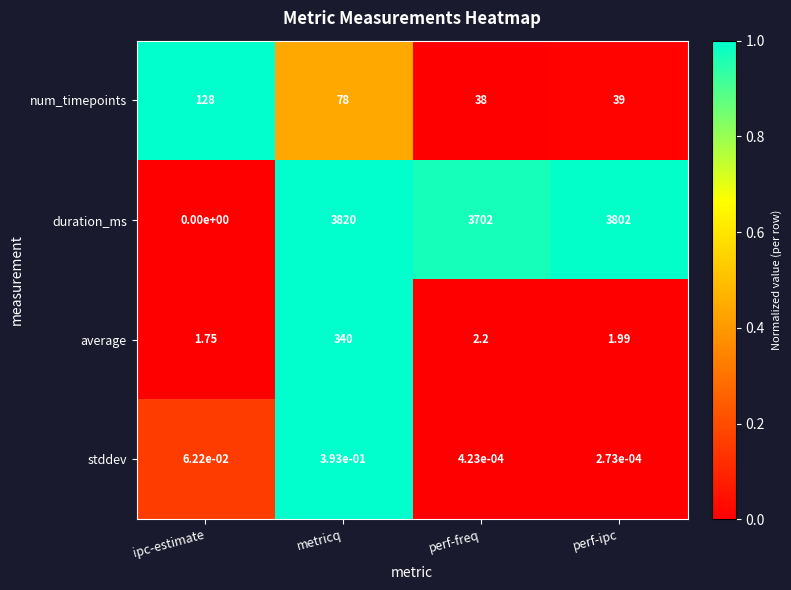

At which category is the sum across all series the highest?

metricq